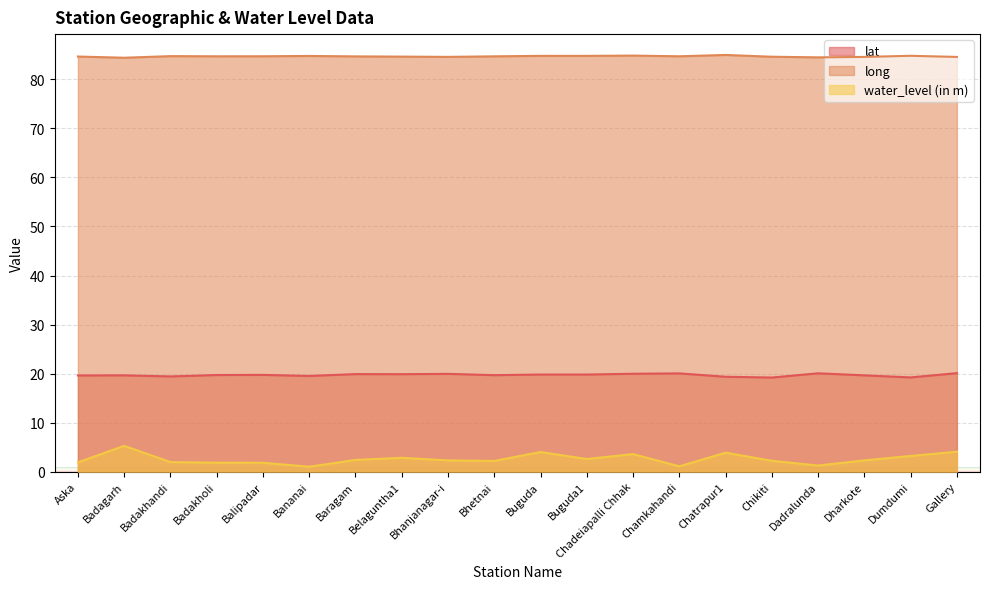

Which category has the lowest value across all series?

Bananai